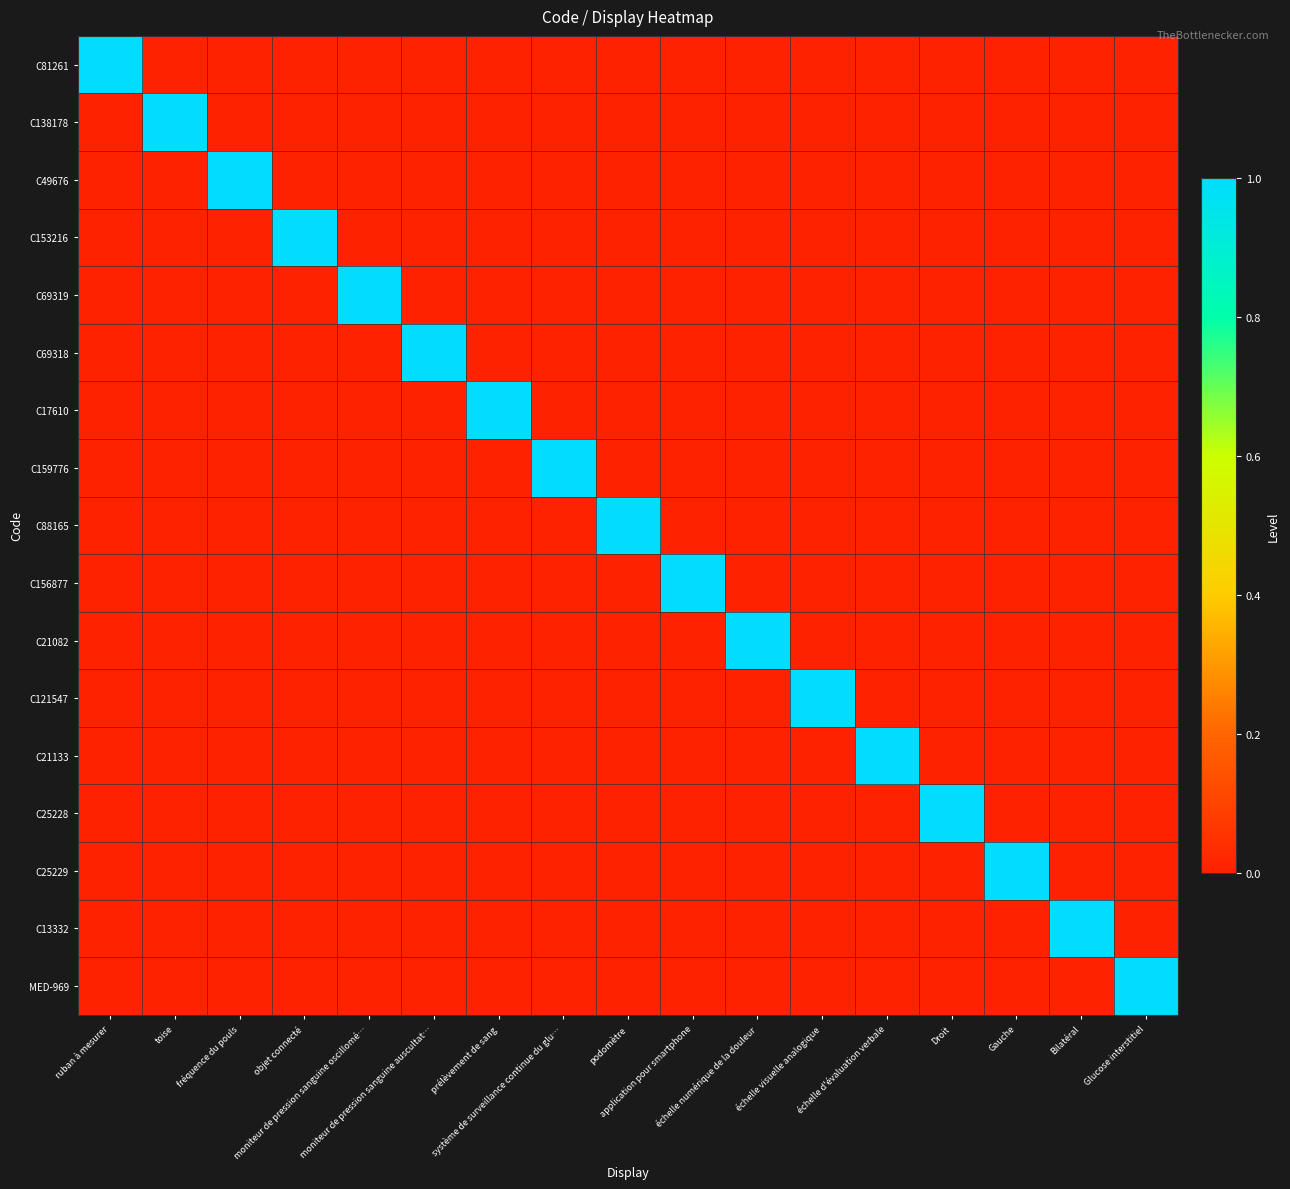

At which category is the sum across all series the highest?

ruban à mesurer